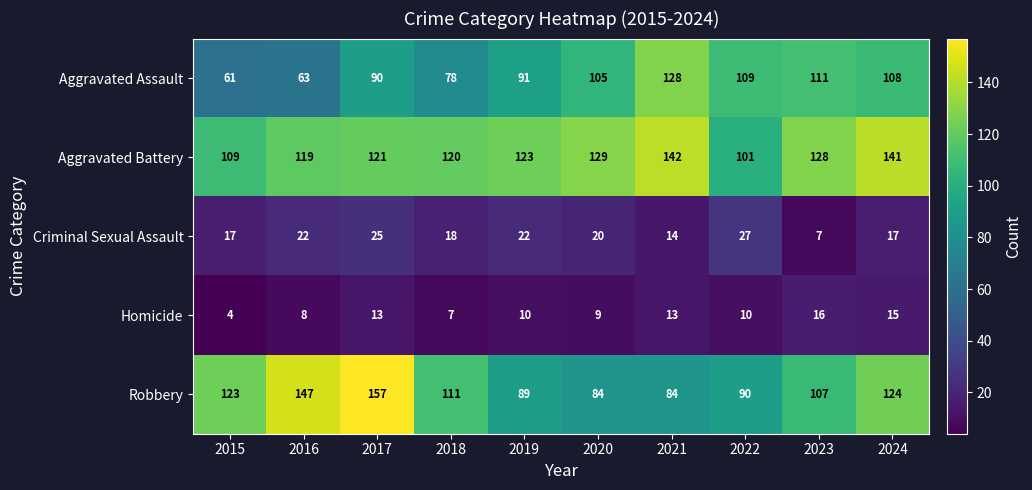

Count the number of data series in this chart.

5